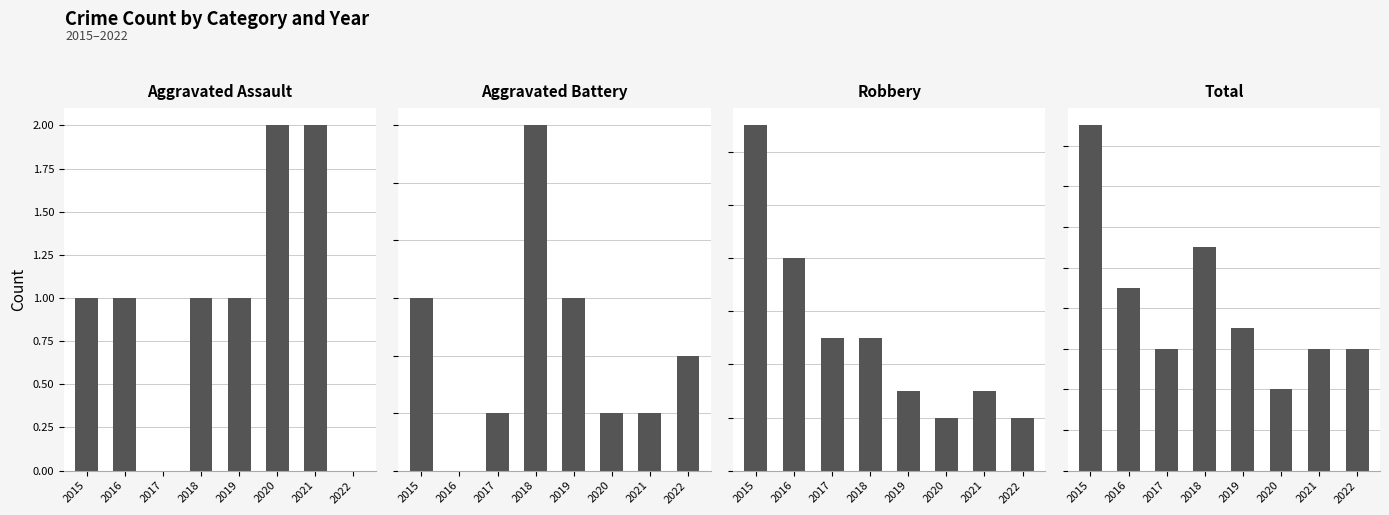

The Total series shows 11 at 2021. True or false?

False